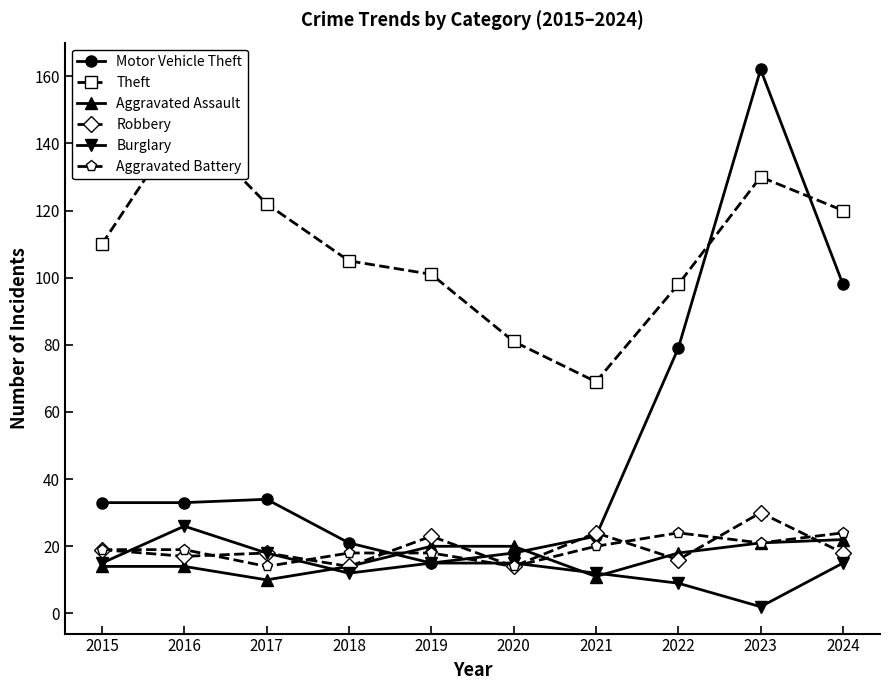

Which series ends up on top after the final intersection of Theft and Motor Vehicle Theft?

Theft